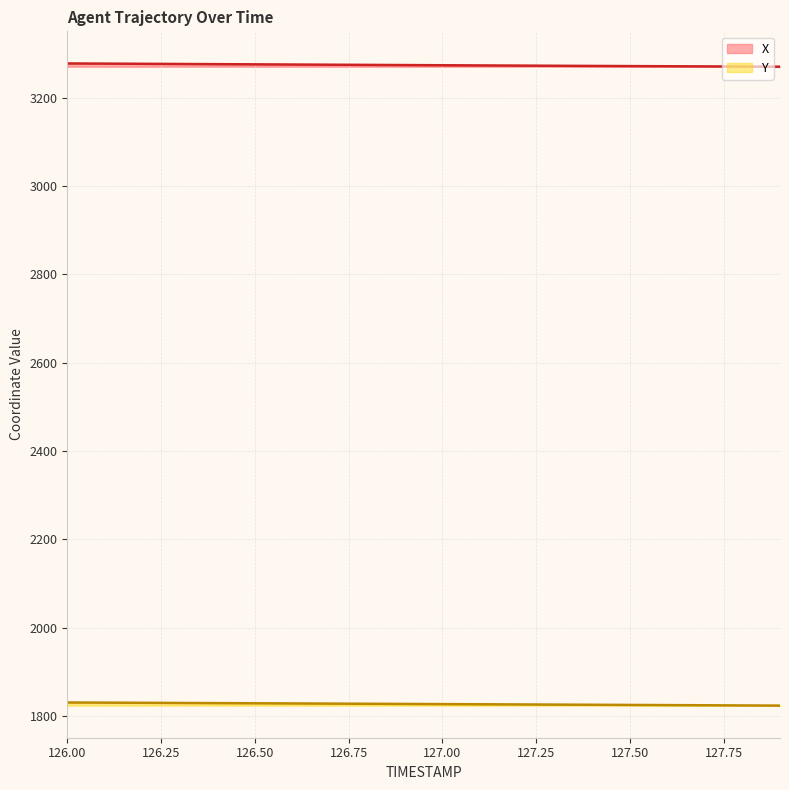

What position from the left is 126.7?

8